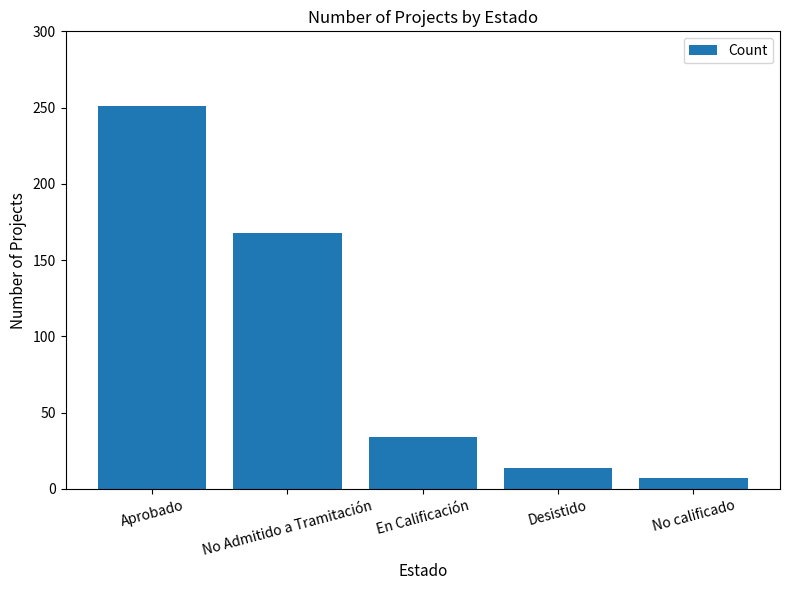

Does the chart contain stacked bars?

No